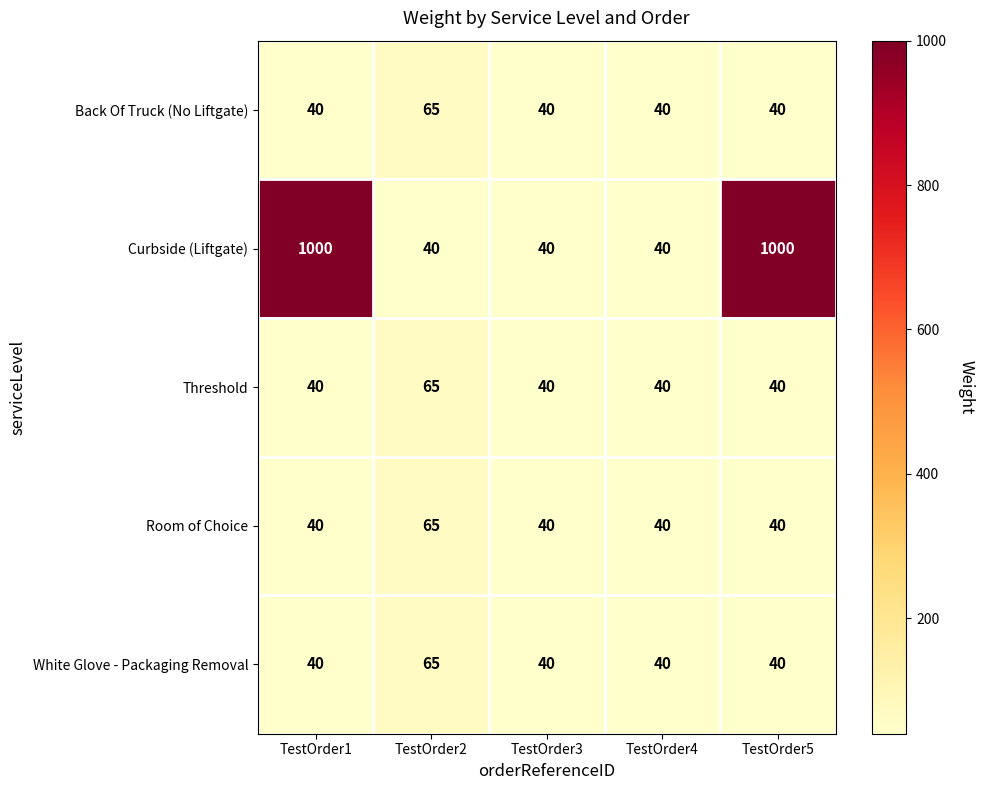

Which series has the widest spread of values?

Curbside (Liftgate)